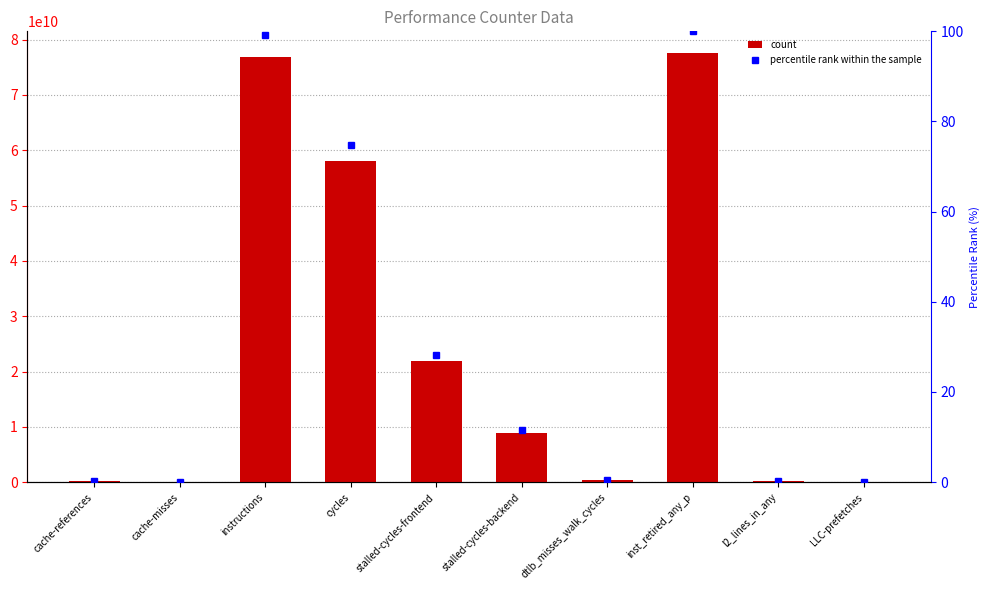

The percentile rank within the sample series shows 0.0 at cache-misses. True or false?

False